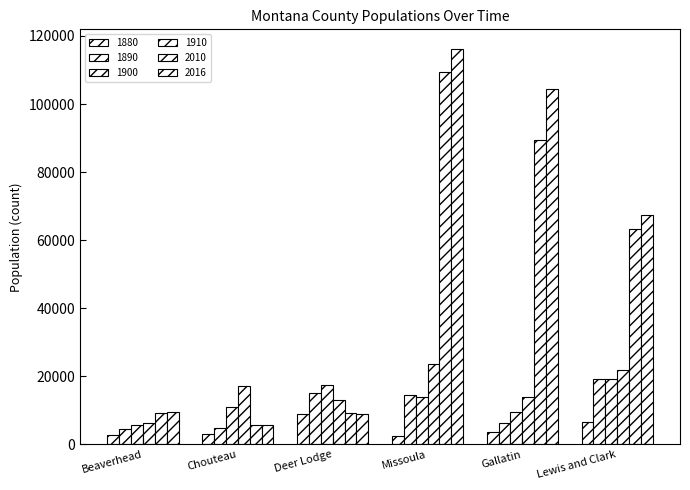

At Gallatin, list the series in order from smallest to largest.

1880, 1890, 1900, 1910, 2010, 2016